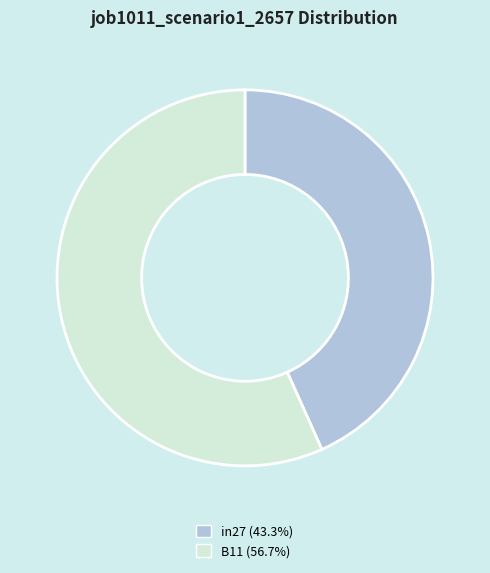

Is there any slice that represents more than half of the pie?

Yes